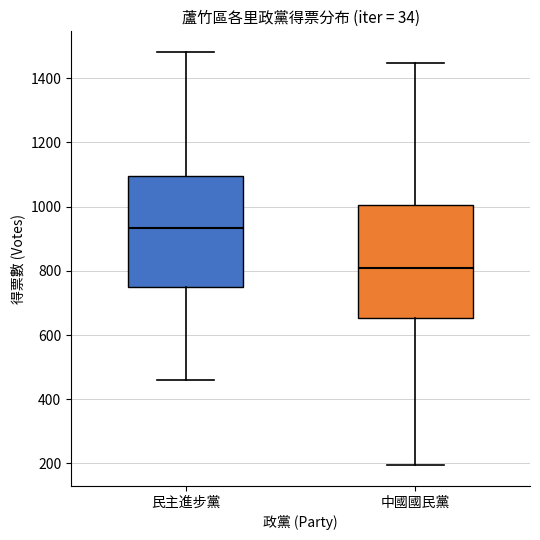

Which box has the lowest median line?

中國國民黨